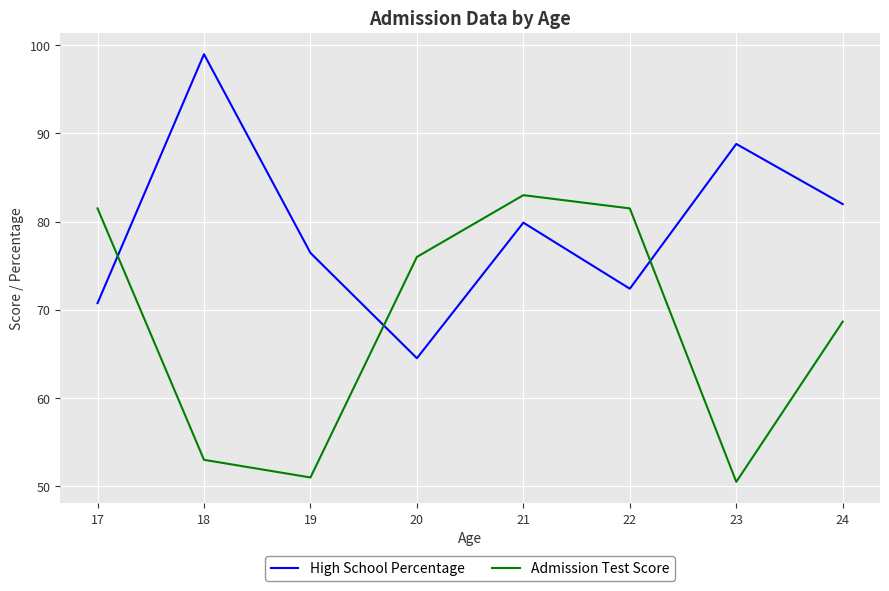

At 23, list the series in order from smallest to largest.

Admission Test Score, High School Percentage